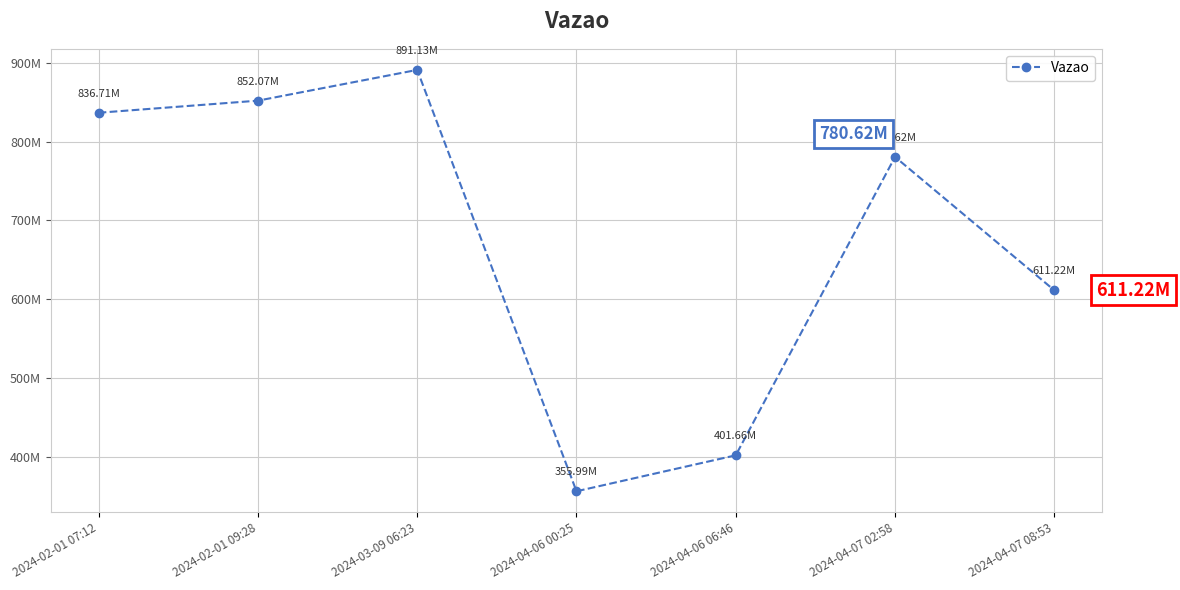

What position from the right is 2024-03-09 06:23?

5